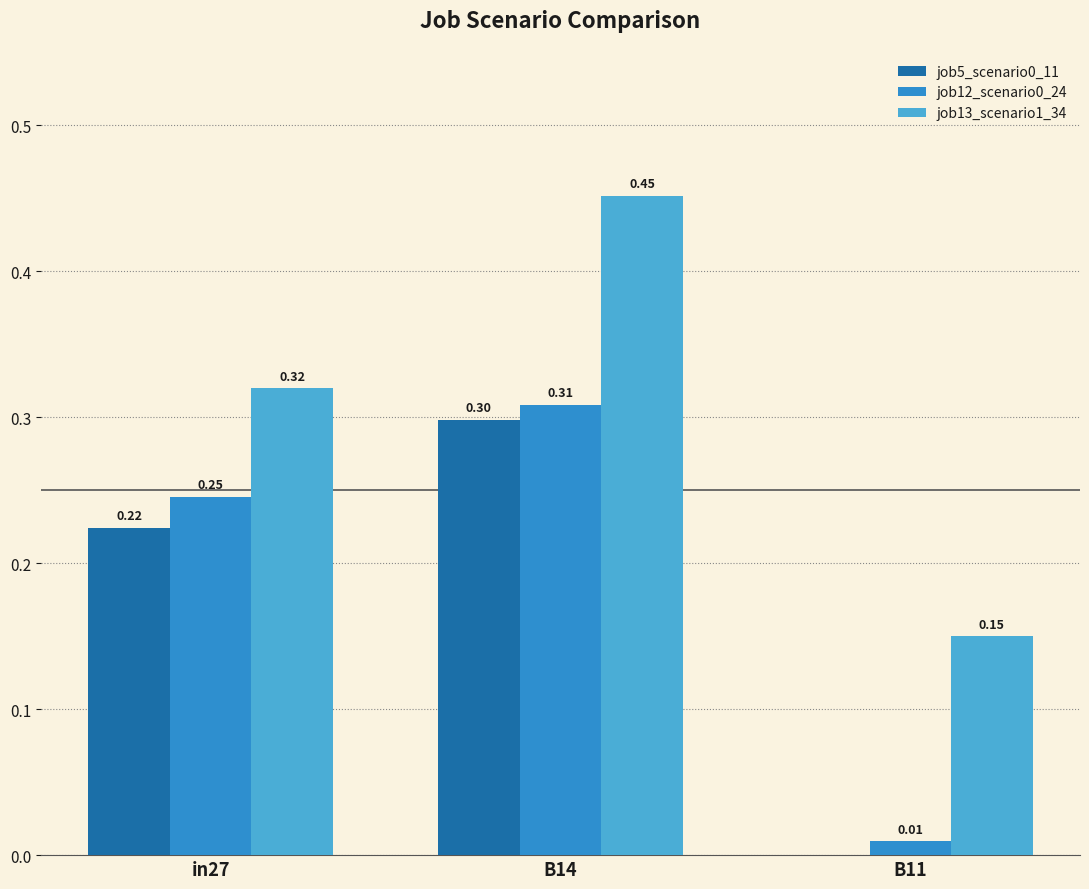

Between in27 and B14, which series saw the biggest shift?

job13_scenario1_34